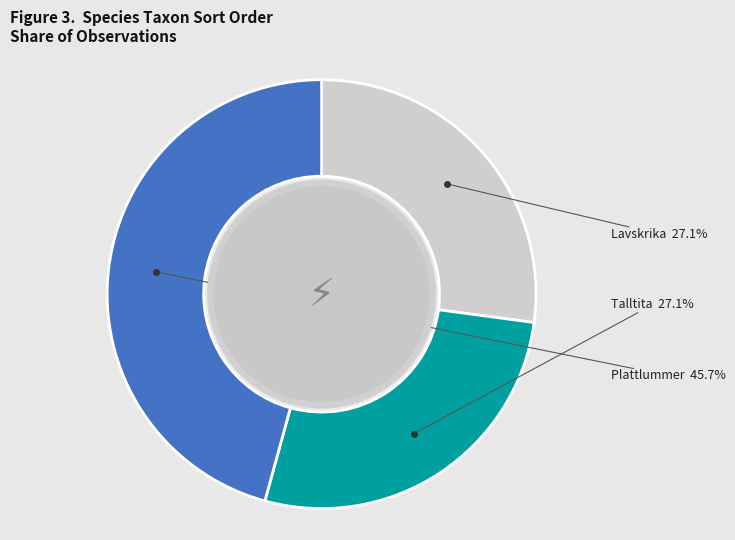

What is the total percentage of Lavskrika and Plattlummer?

72.9%